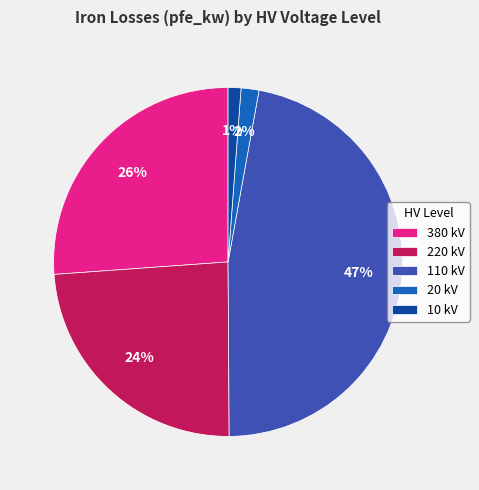

Count the number of slices in the pie.

5